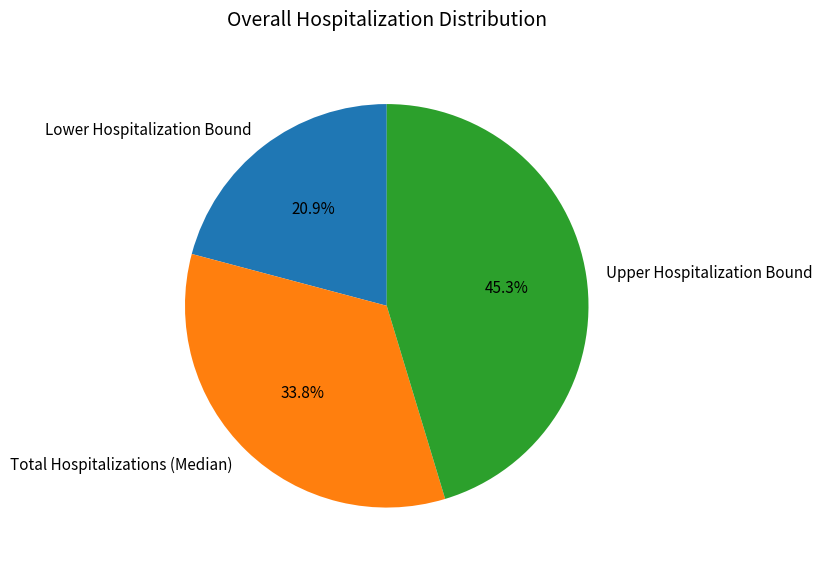

What is the ratio of the value at Upper Hospitalization Bound to the value at Lower Hospitalization Bound?

2.2